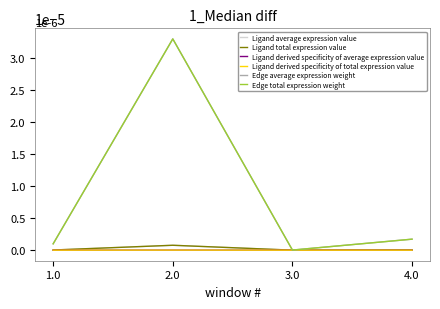

At which category is the sum across all series the highest?

2.0